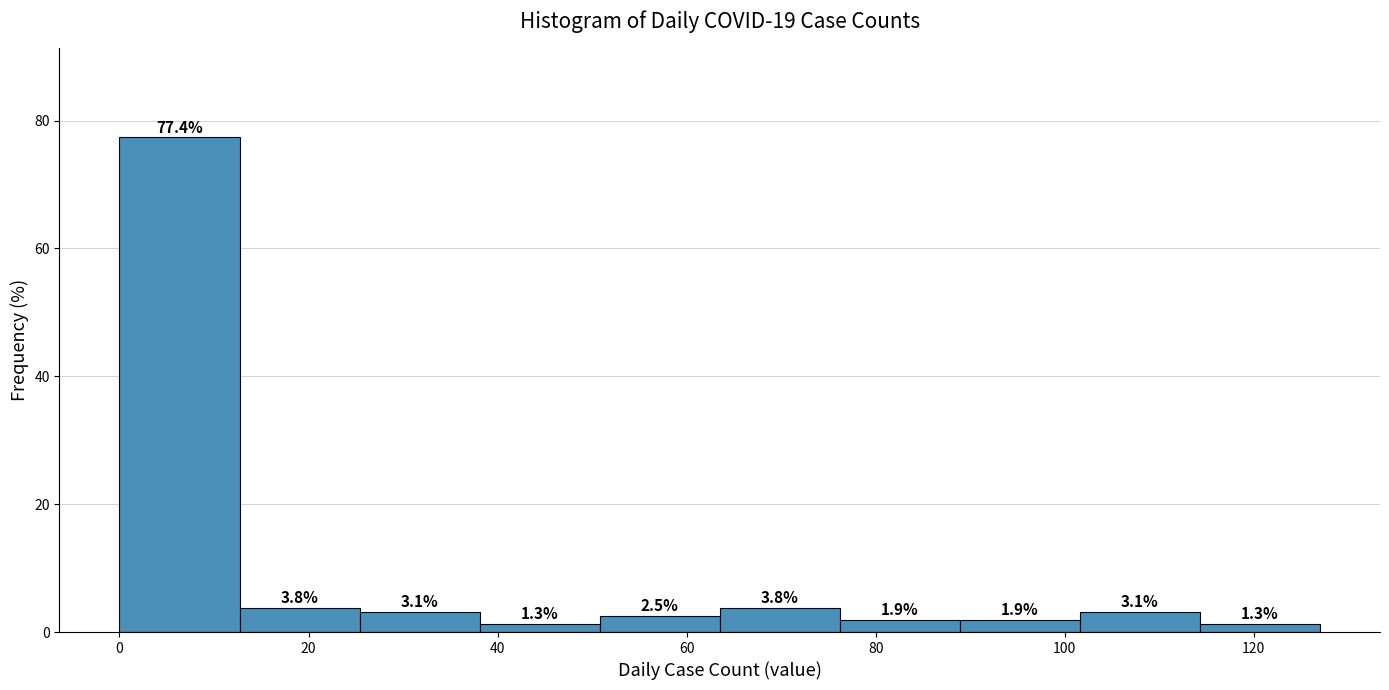

How tall is the bar that spans 88 to 102 on the x-axis? The bar edges are not printed on the chart, so give them approximately, as read against the axis.

1.9